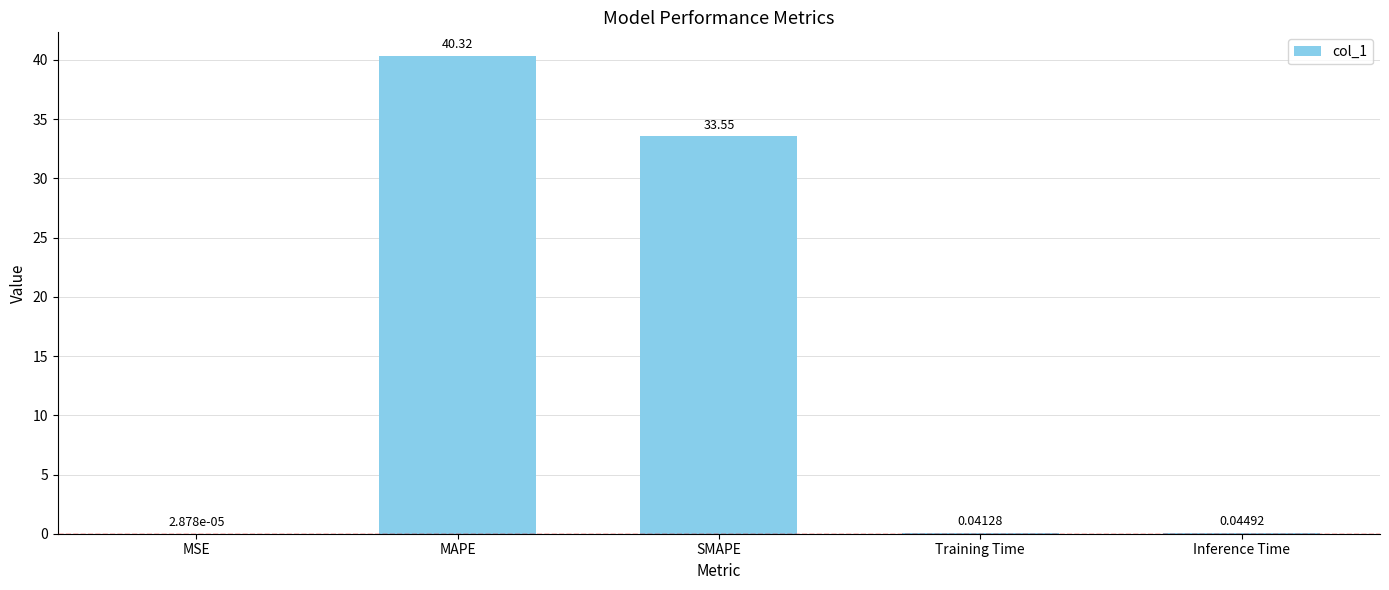

What is the sum of all values?

74.0